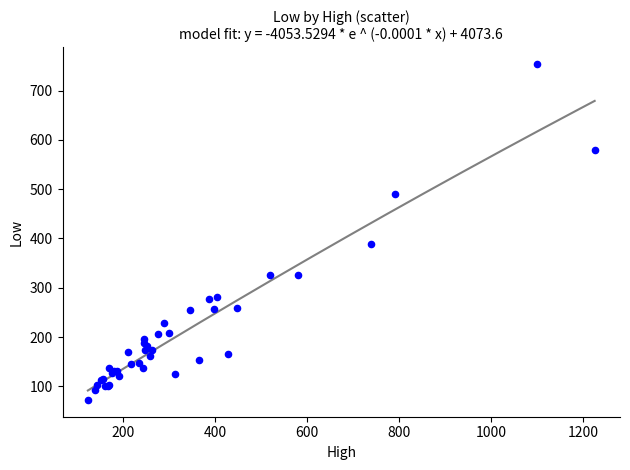

What Y value in the scatter plot is closest to 413?

389.0